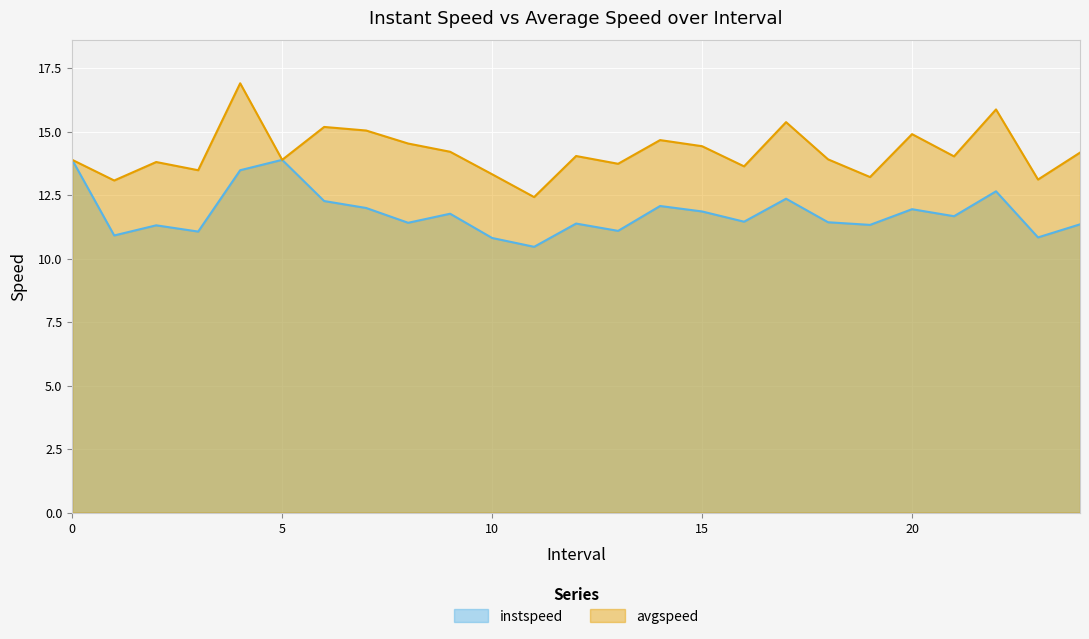

Rank the series by their maximum value, from lowest to highest.

instspeed, avgspeed